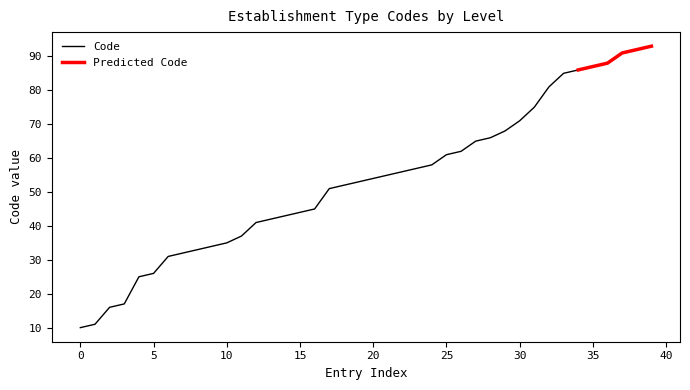

Is it true that Code equals 14 at 5?

False